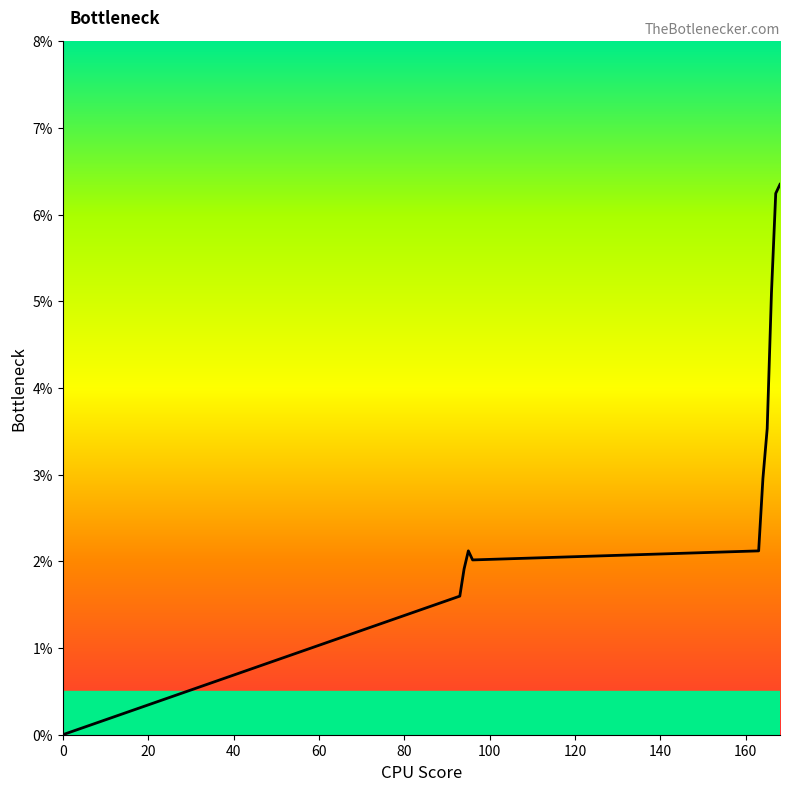

Does the chart display data point markers on the line(s)?

No